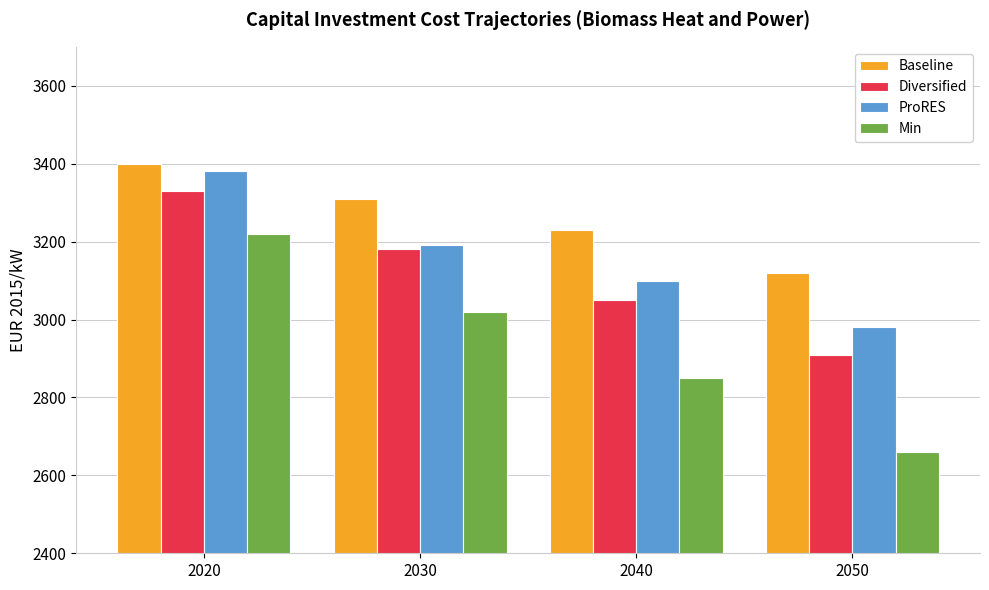

How many bars are there in total?

16